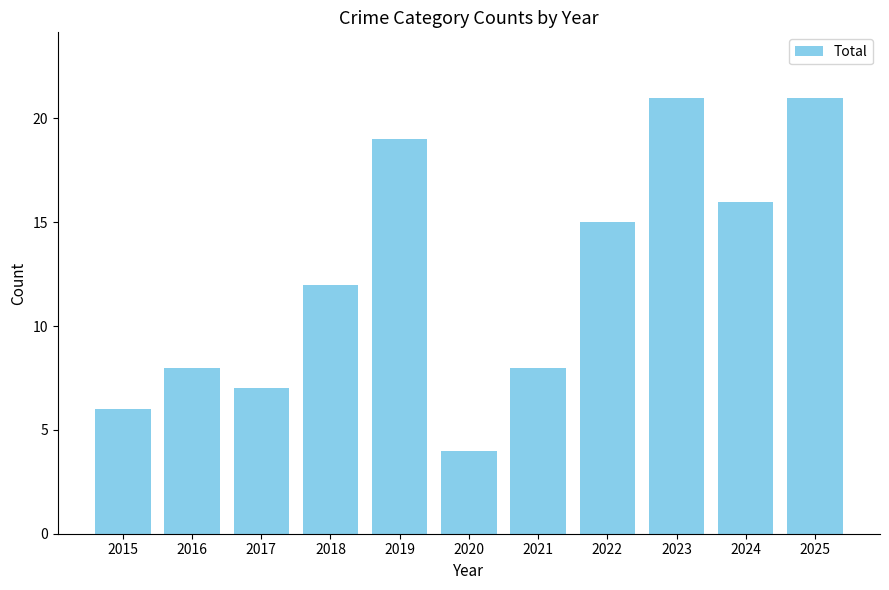

What is the ratio of the value at 2023 to the value at 2021?

2.6